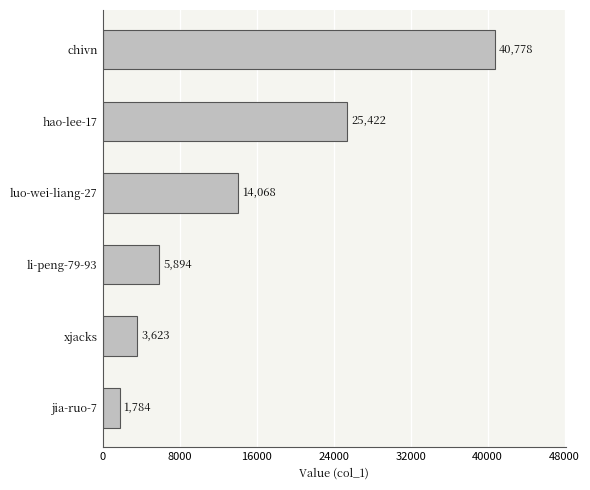

Rank the categories by value from highest to lowest.

chivn, hao-lee-17, luo-wei-liang-27, li-peng-79-93, xjacks, jia-ruo-7